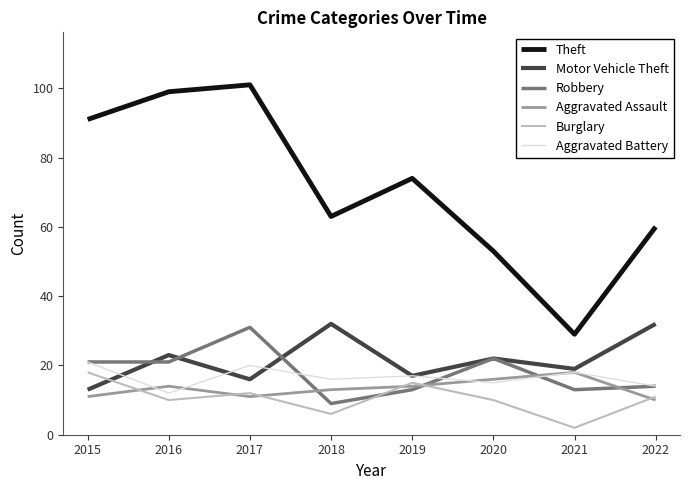

Reading right to left, extract all data points from this chart.

Theft: 60	29	53	74	63	101	99	91
Motor Vehicle Theft: 32	19	22	17	32	16	23	13
Robbery: 14	13	22	13	9	31	21	21
Aggravated Assault: 10	18	16	14	13	11	14	11
Burglary: 11	2	10	15	6	12	10	18
Aggravated Battery: 14	18	15	17	16	20	12	21